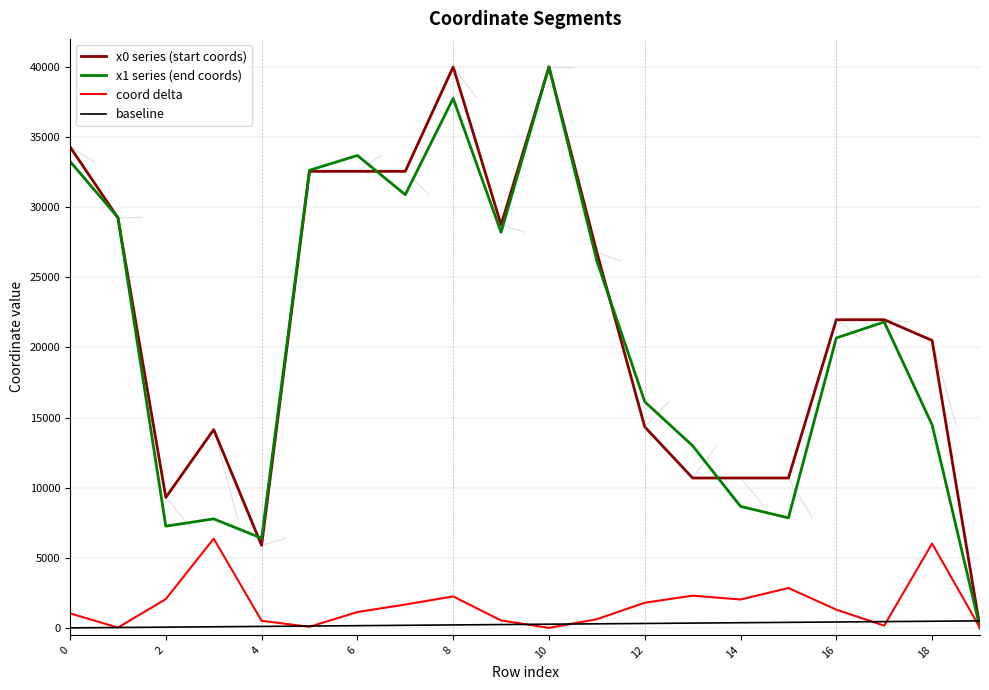

What is the maximum value for coord delta?

6364.8